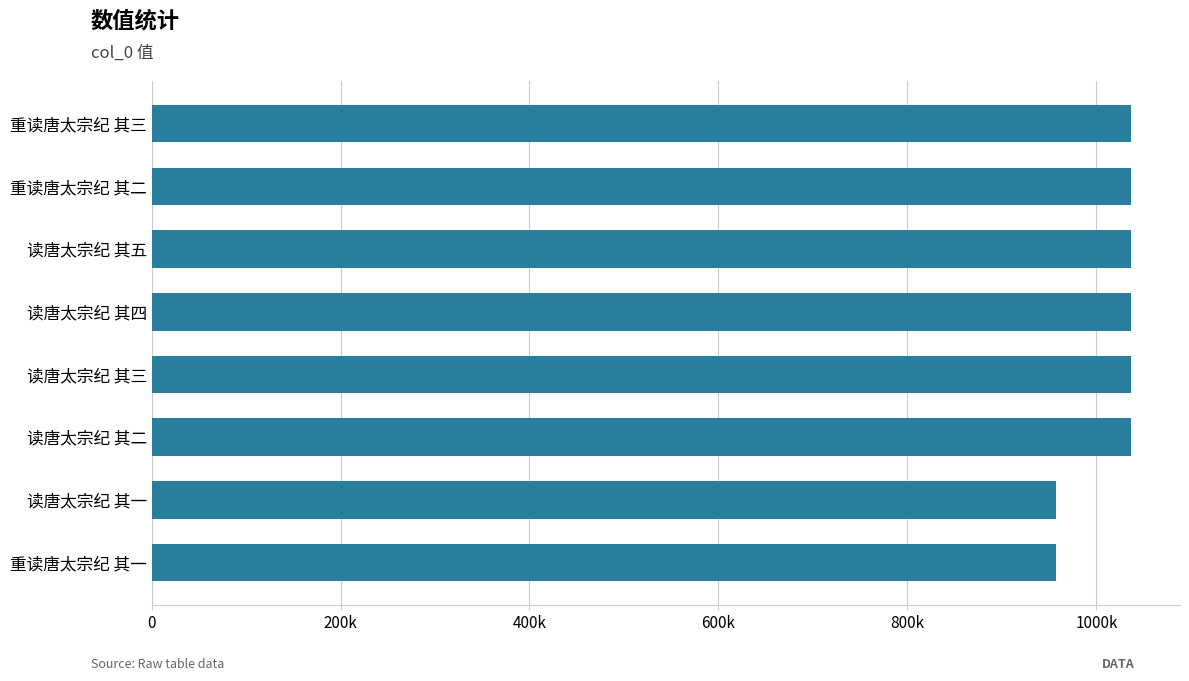

What is the sum of all values?

8134765